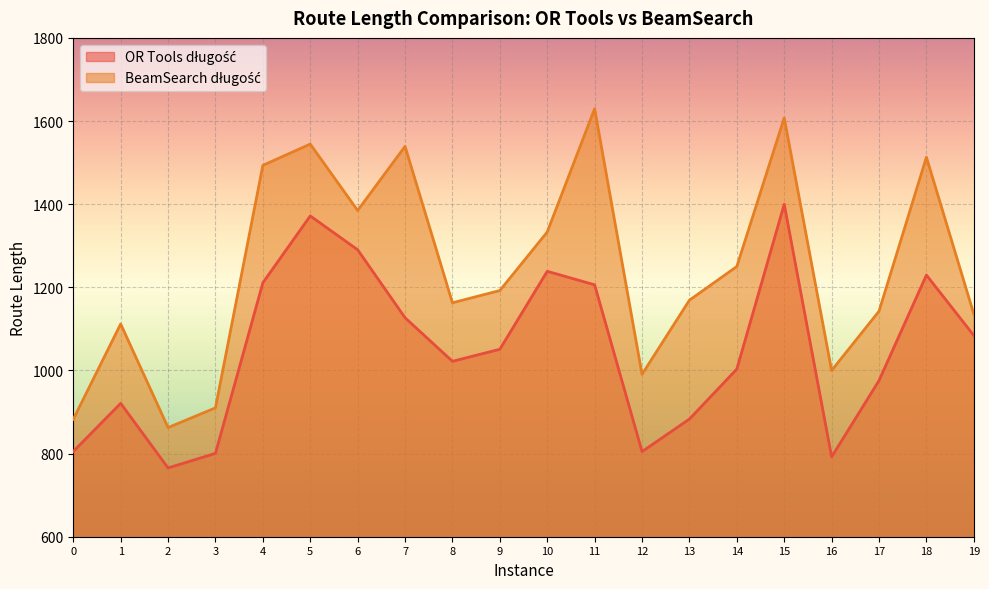

What is the average value of the OR Tools długość series?

1049.1